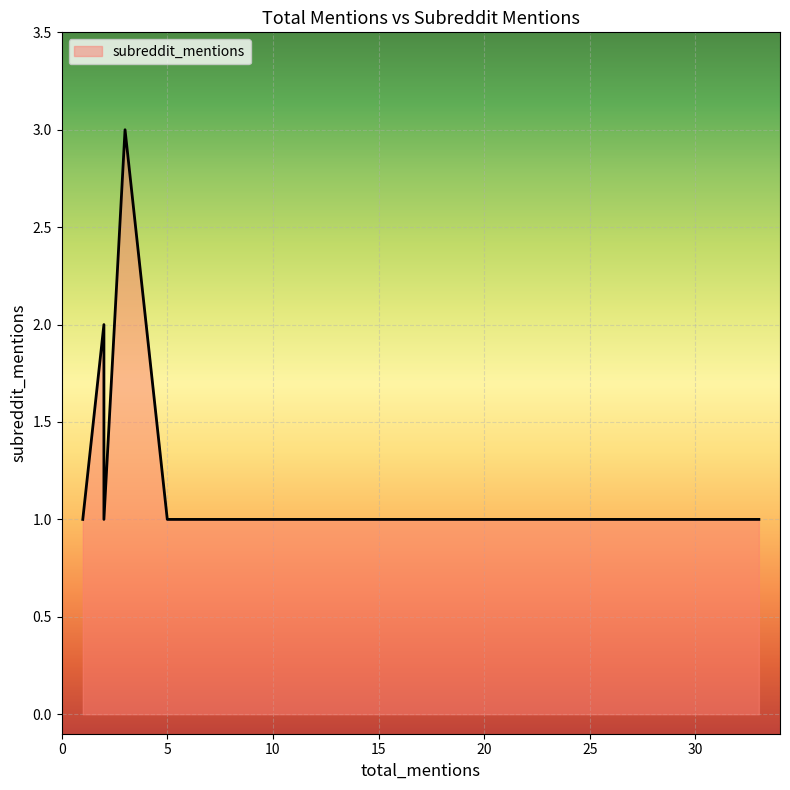

Is it true that the value at 1 is 1?

True